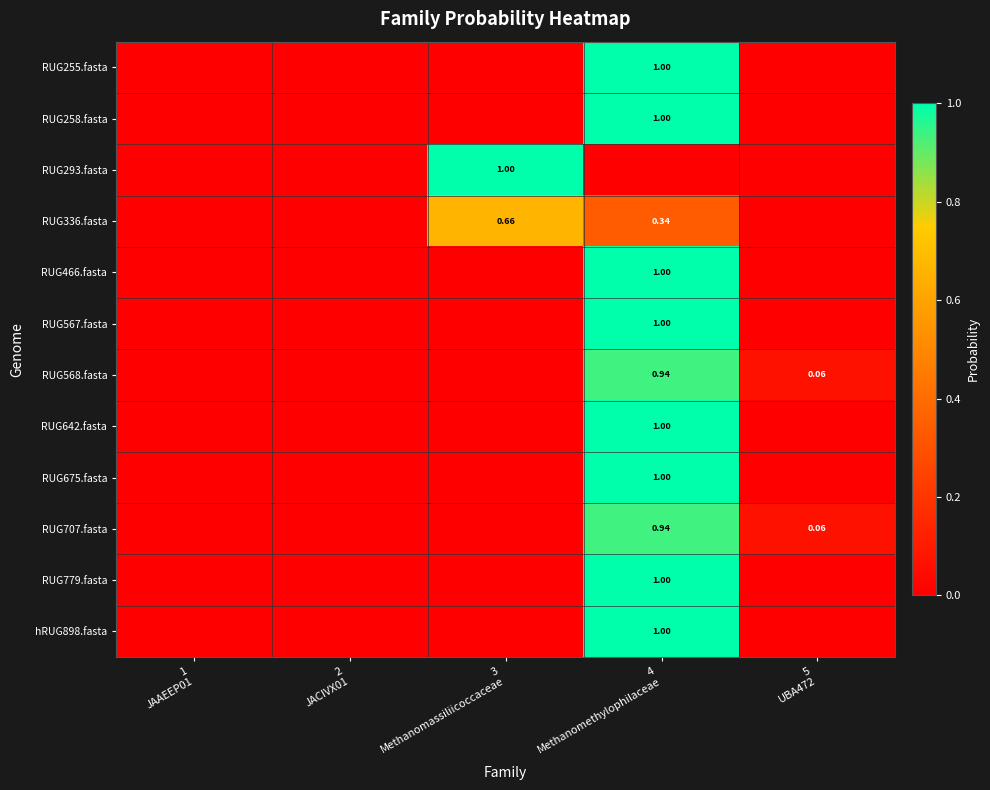

Rank the categories by hRUG898.fasta value from lowest to highest.

1 JAAEEP01, 2 JACIVX01, 3 Methanomassiliicoccaceae, 5 UBA472, 4 Methanomethylophilaceae